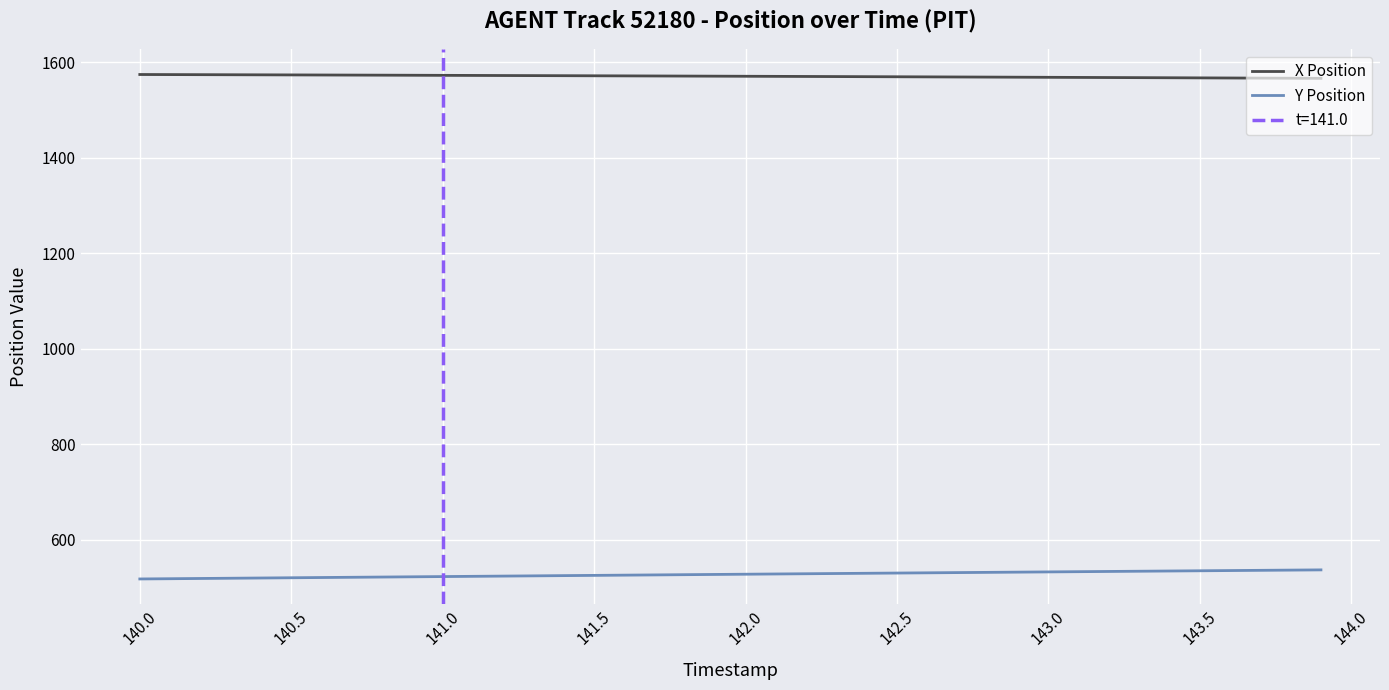

Rank the series by their maximum value, from highest to lowest.

X Position, Y Position